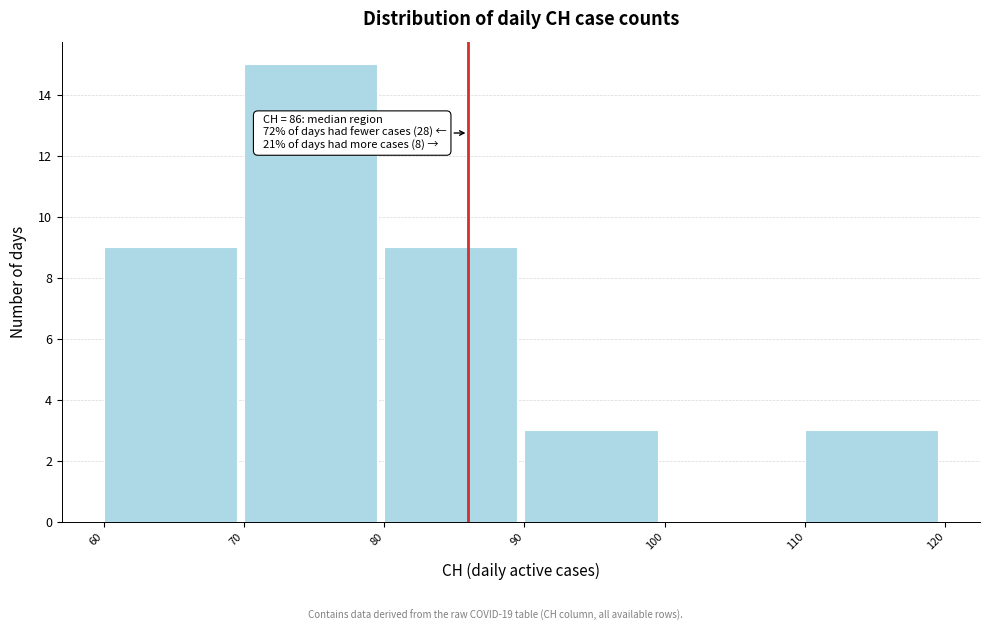

Over which range of the x-axis is the bar tallest?

70 to 80